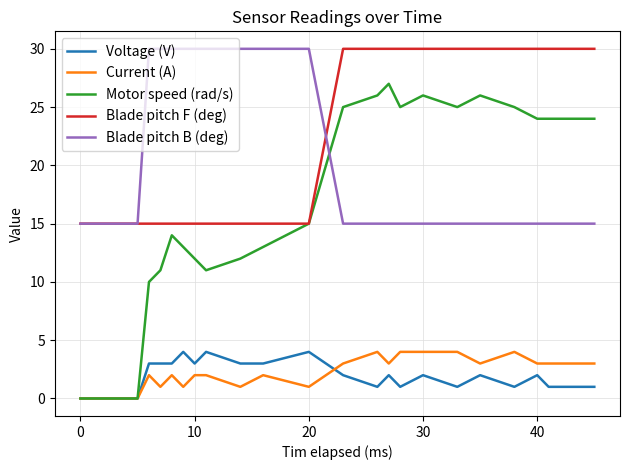

True or false: Voltage (V) and Blade pitch B (deg) intersect in this chart.

False